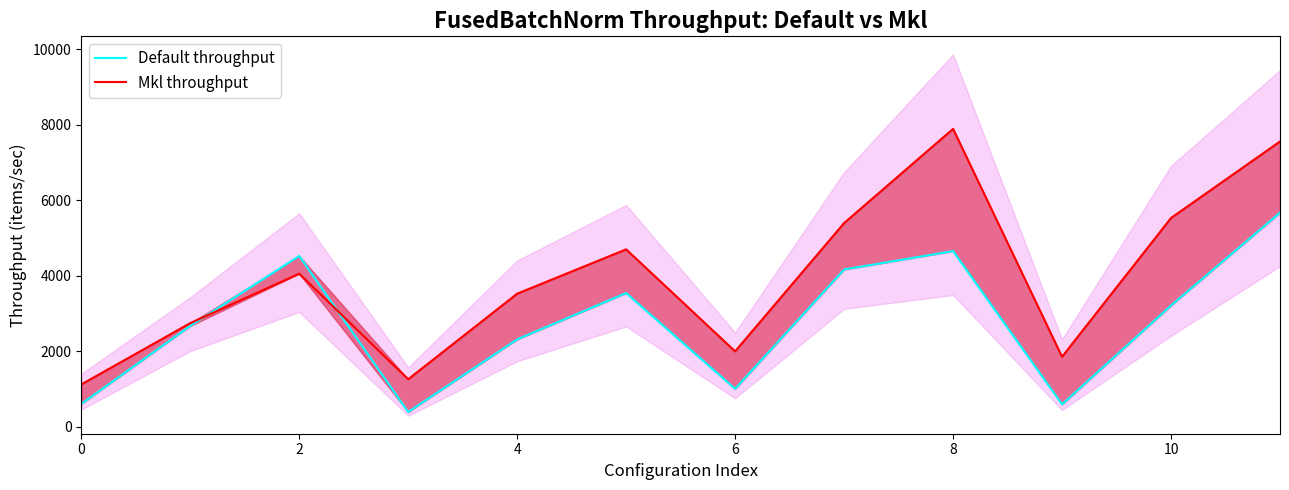

Does the chart display data point markers on the line(s)?

No